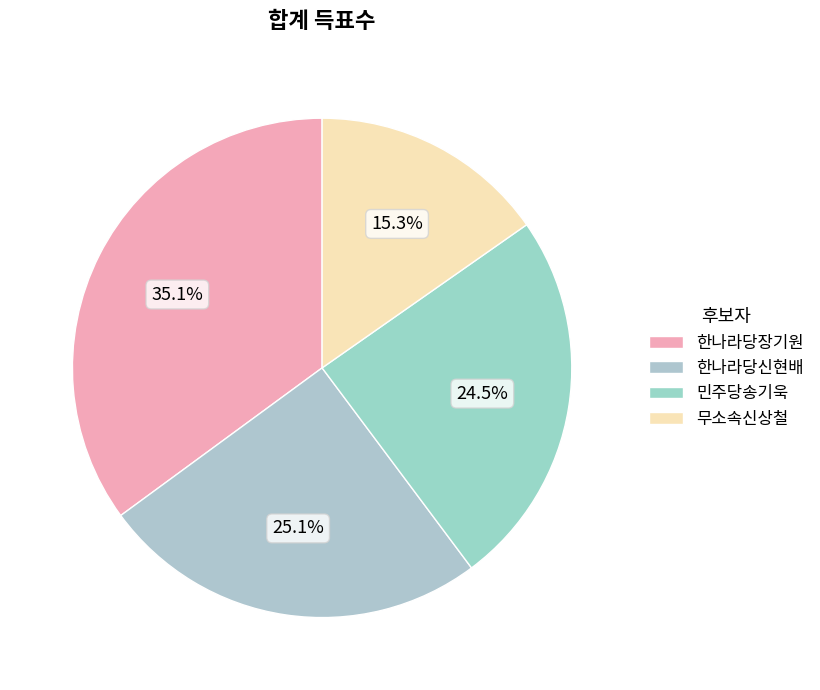

What percentage is the 무소속신상철 slice, to the nearest percent?

15%